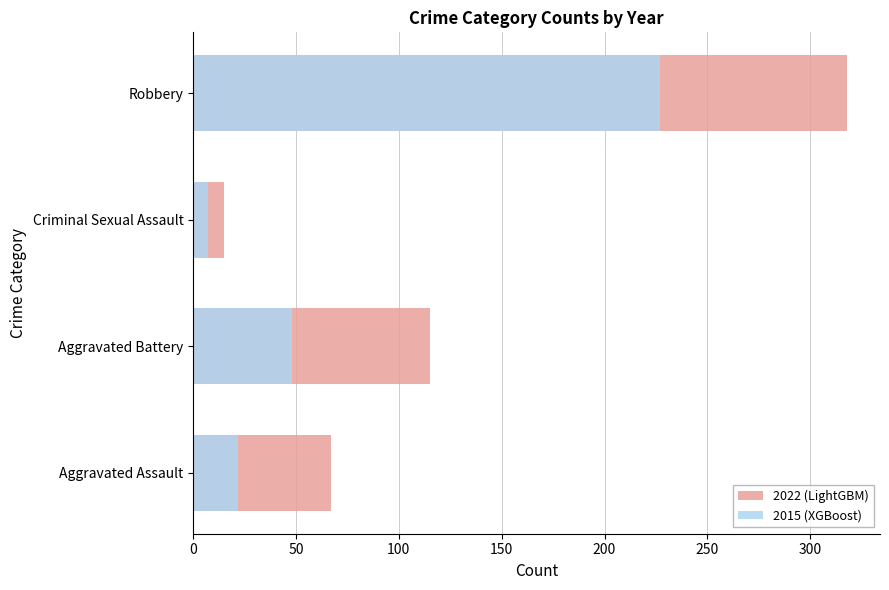

Rank the series by their average value, from lowest to highest.

2015 (XGBoost), 2022 (LightGBM)